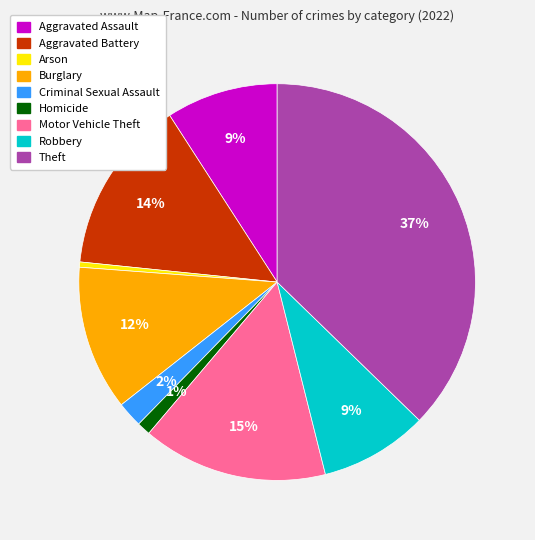

To the nearest percent, what is the difference between the largest and smallest slice percentages?

37%